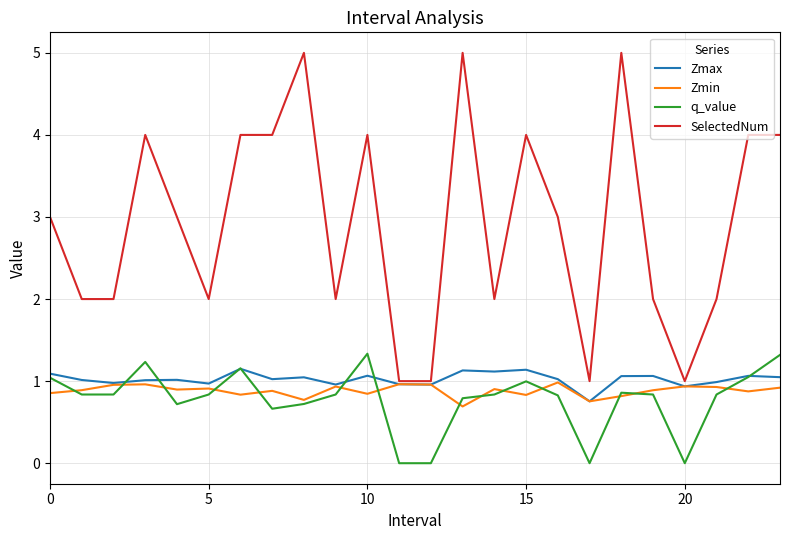

What are all the series names shown in the legend?

Zmax, Zmin, q_value, SelectedNum